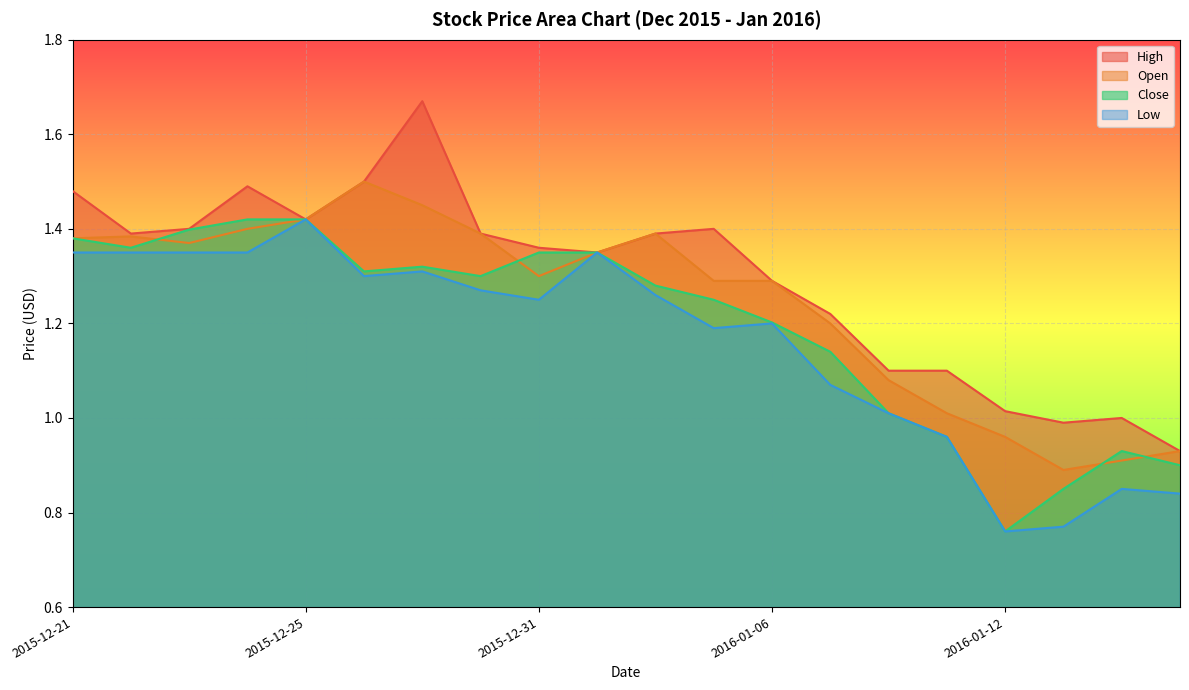

Rank the series by their maximum value, from lowest to highest.

Close, Low, Open, High